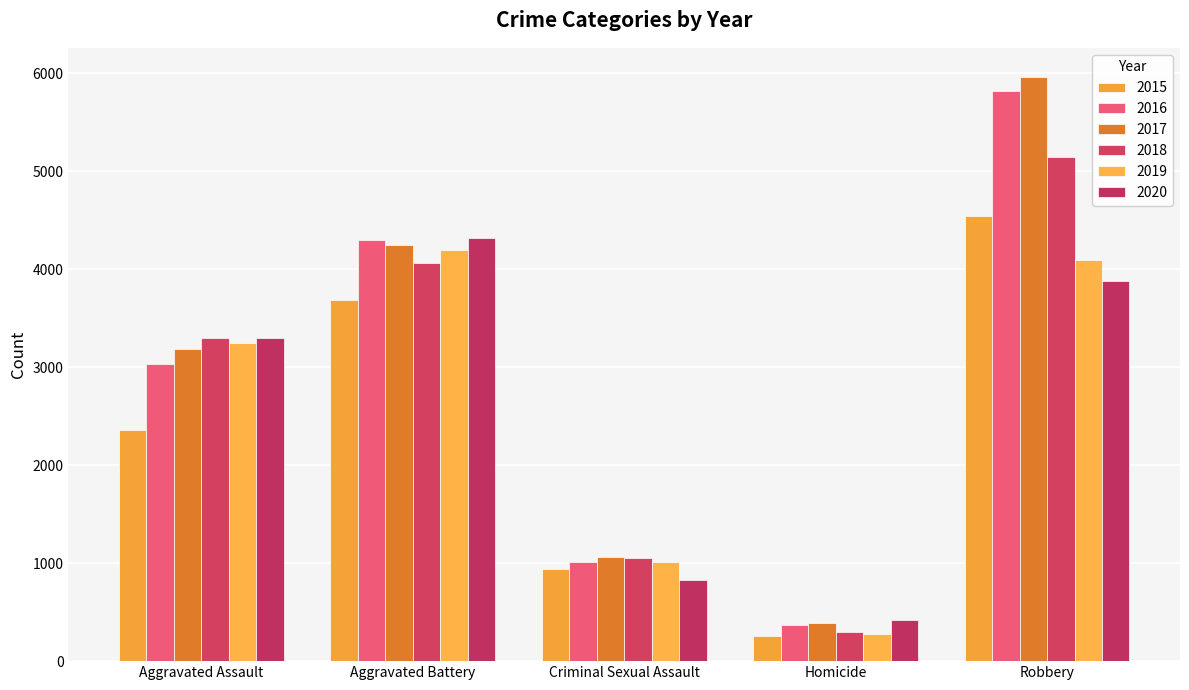

What is the difference between the highest and lowest values at Aggravated Assault?

939